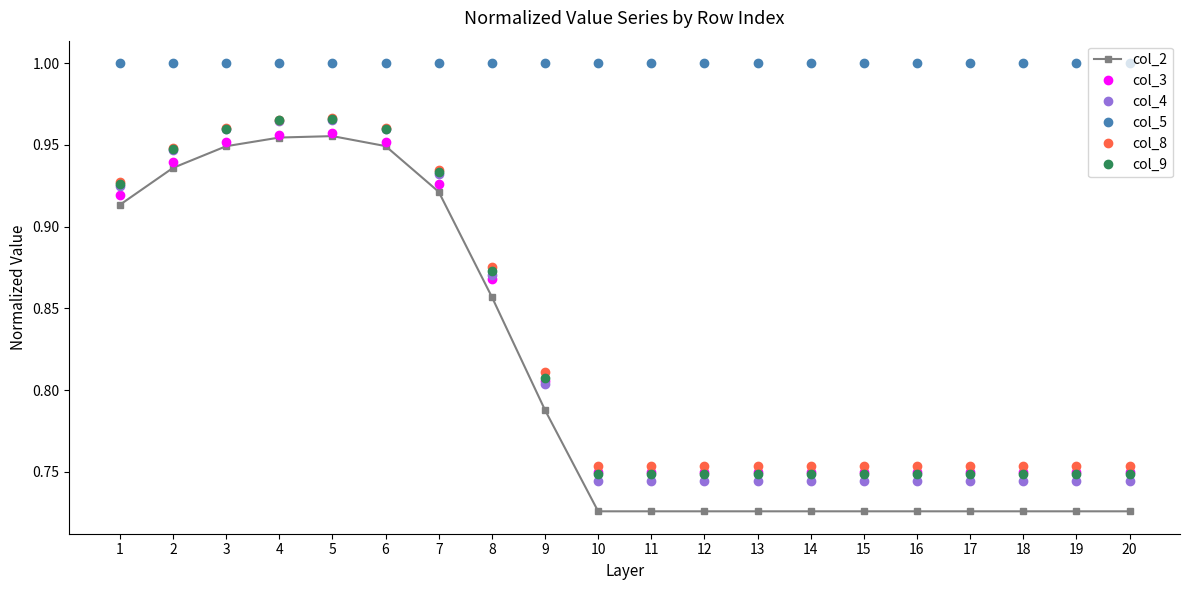

At how many categories does at least one series exceed 0?

20